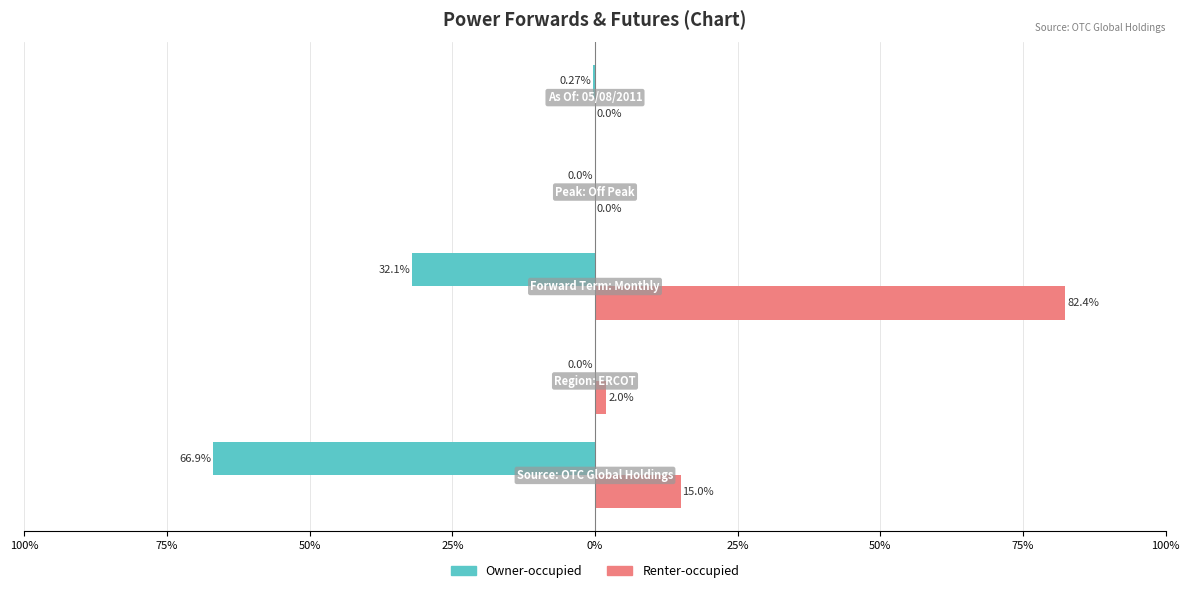

At how many categories does at least one series exceed 10?

2